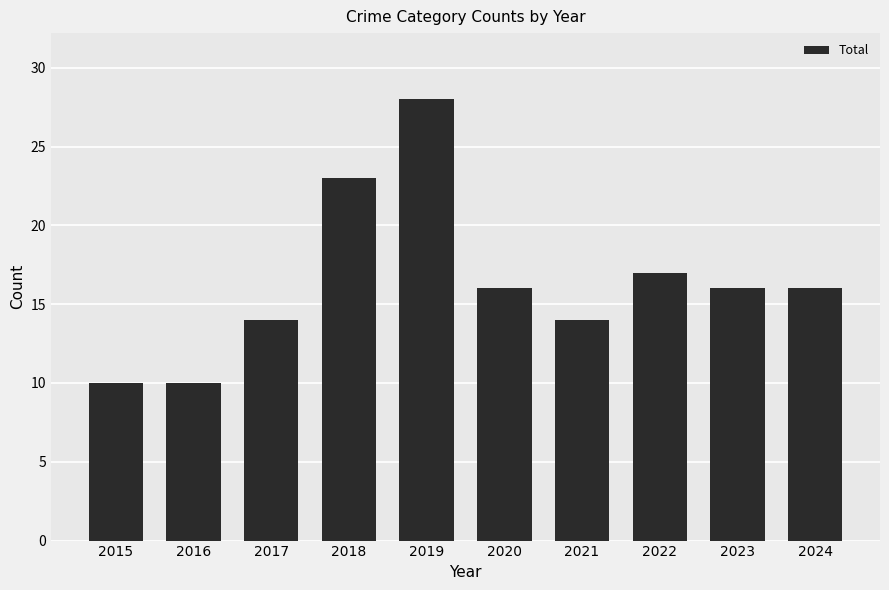

Read the value at 2015.

10